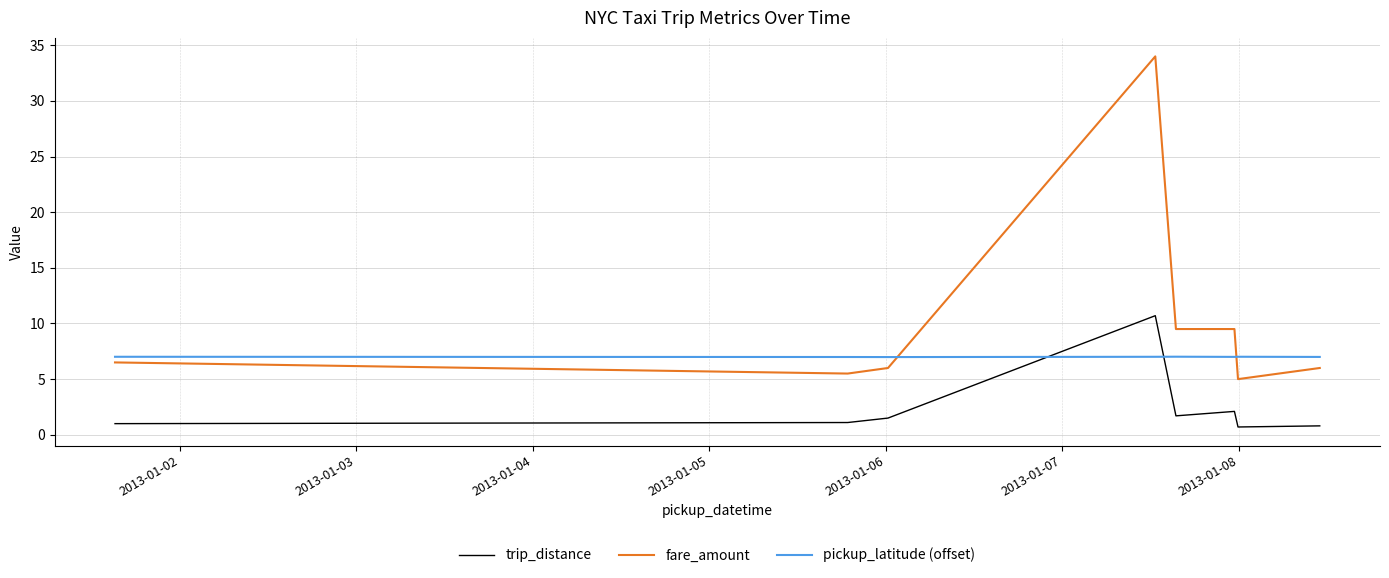

Which series has the widest spread of values?

fare_amount